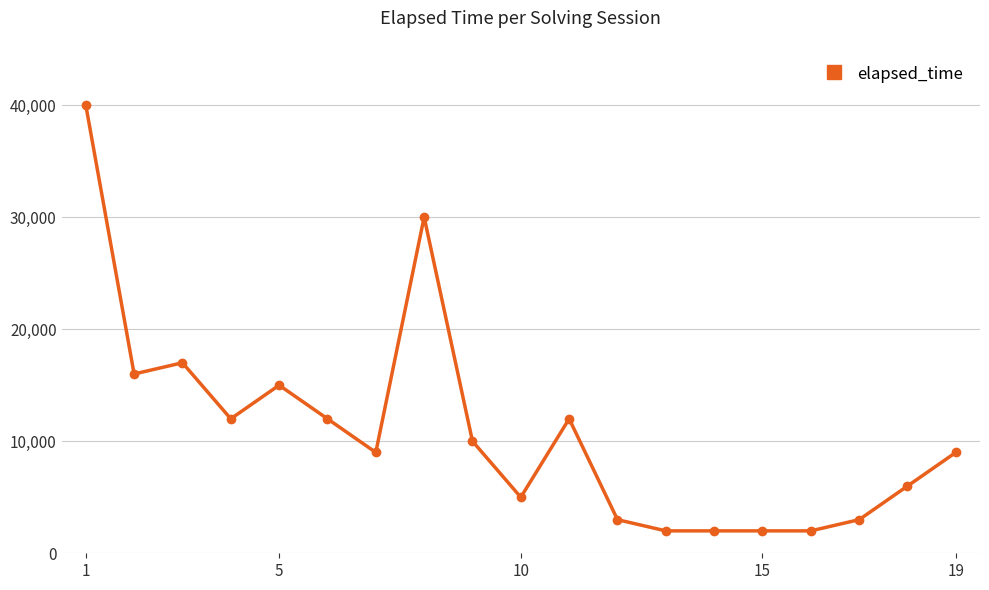

Reading right to left, transcribe all the data shown in this chart.

9000	6000	3000	2000	2000	2000	2000	3000	12000	5000	10000	30000	9000	12000	15000	12000	17000	16000	40000